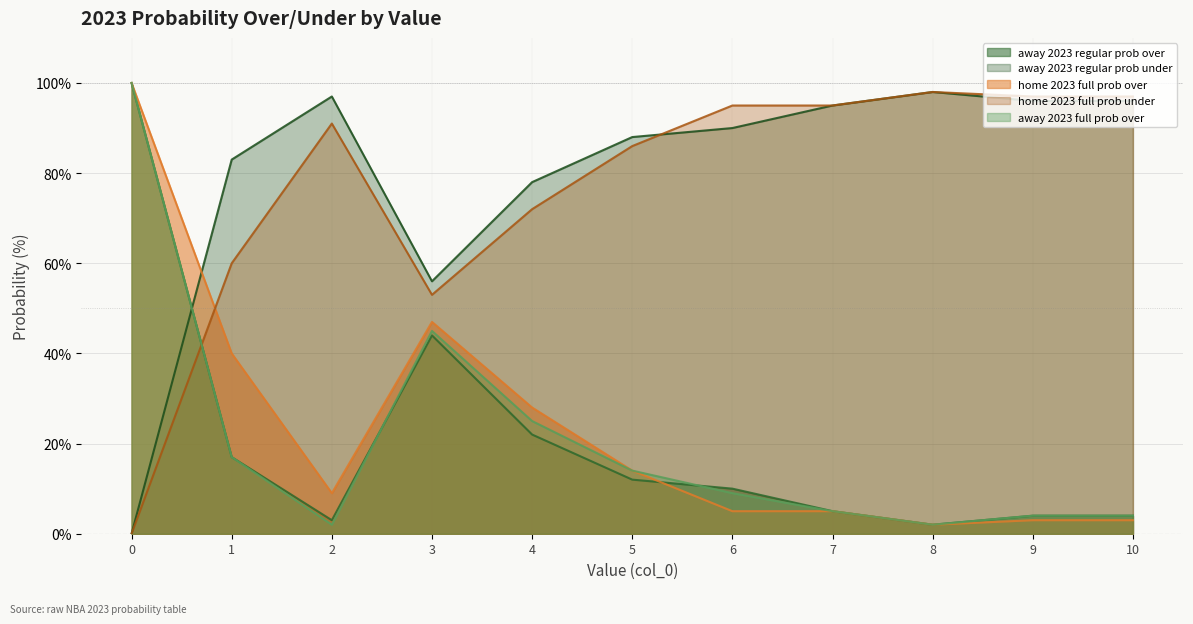

What are all the series names shown in the legend?

away 2023 regular prob over, away 2023 regular prob under, home 2023 full prob over, home 2023 full prob under, away 2023 full prob over